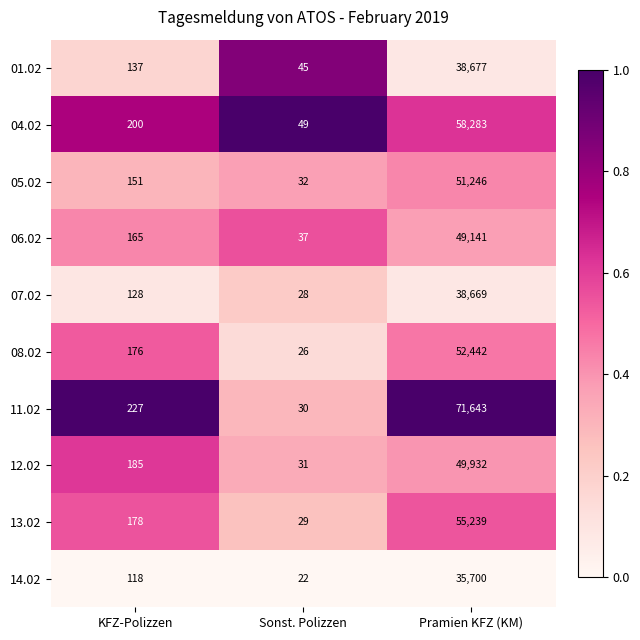

Reading left to right, transcribe all the data shown in this chart.

01.02: 137	45	38677
04.02: 200	49	58283
05.02: 151	32	51246
06.02: 165	37	49141
07.02: 128	28	38669
08.02: 176	26	52442
11.02: 227	30	71643
12.02: 185	31	49932
13.02: 178	29	55239
14.02: 118	22	35700